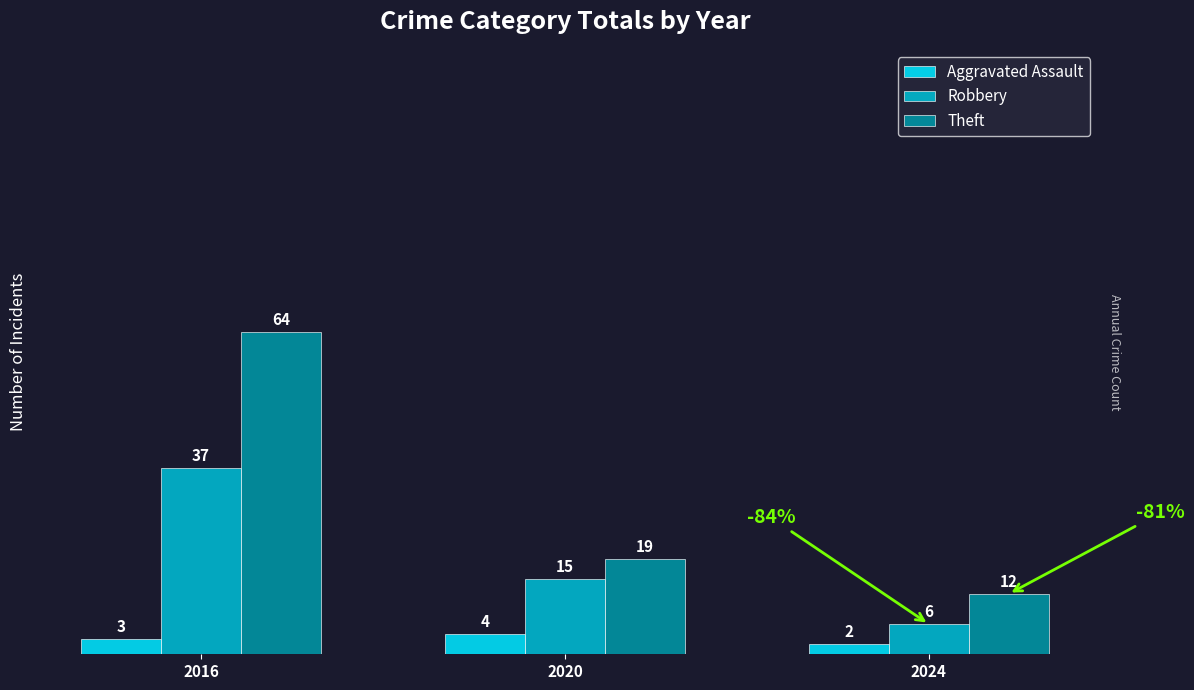

Reading left to right, what are all the values shown in this chart?

Aggravated Assault: 3	4	2
Robbery: 37	15	6
Theft: 64	19	12